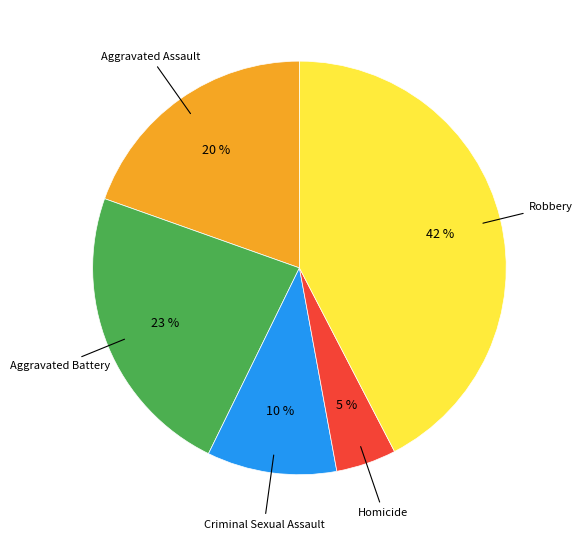

To the nearest percent, what portion does Aggravated Battery represent?

23%